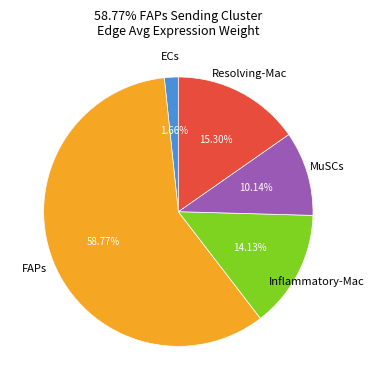

Does any single category account for the majority?

Yes